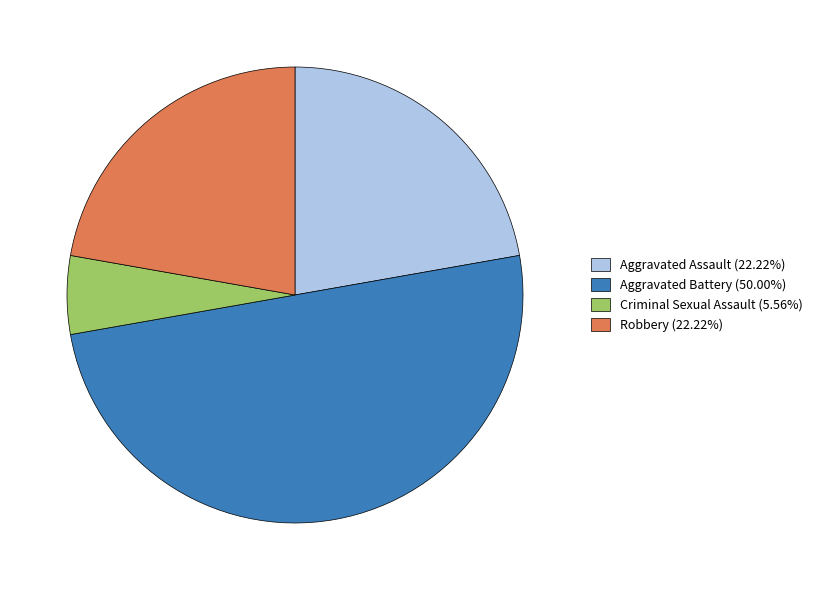

Is Aggravated Assault (22.22%) the majority of the pie?

No